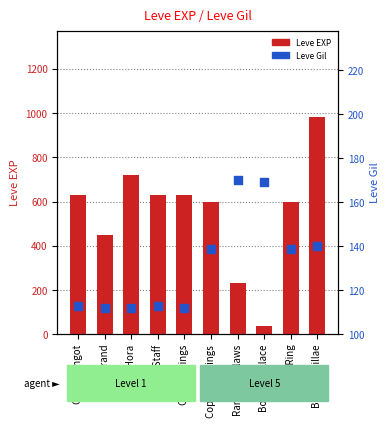

Which series has the widest spread of Y values?

Leve EXP